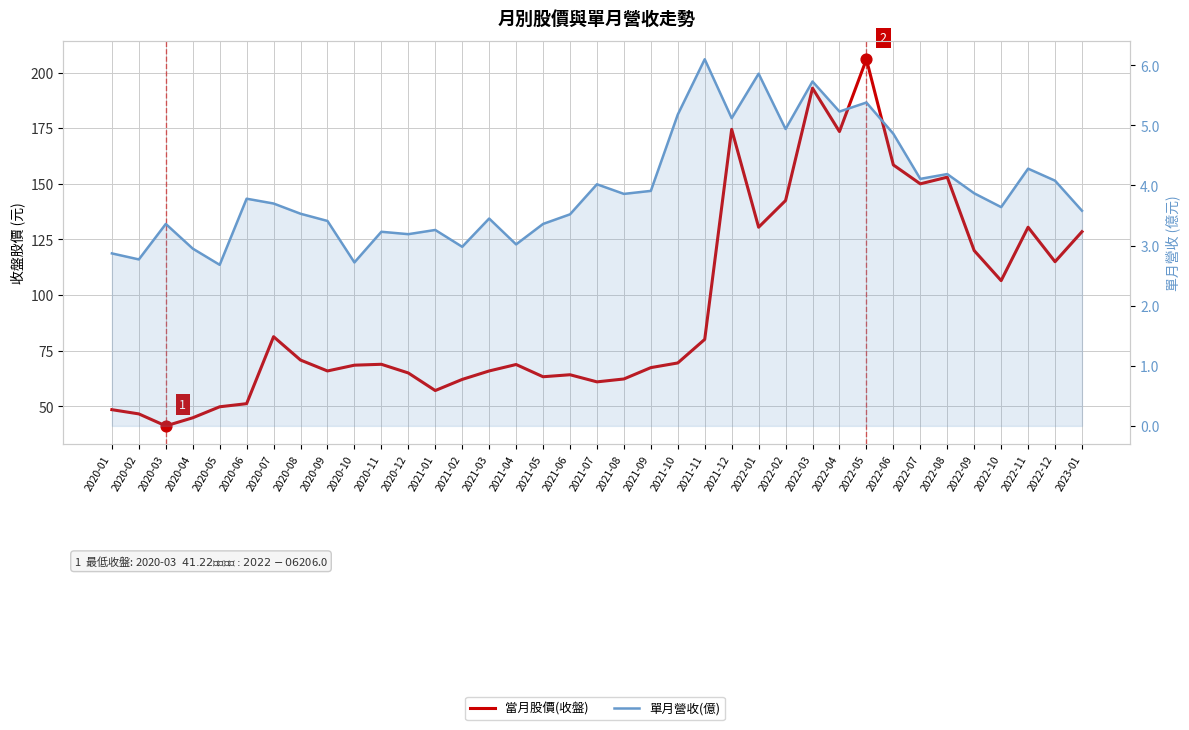

At which category is the sum across all series the highest?

2022-05